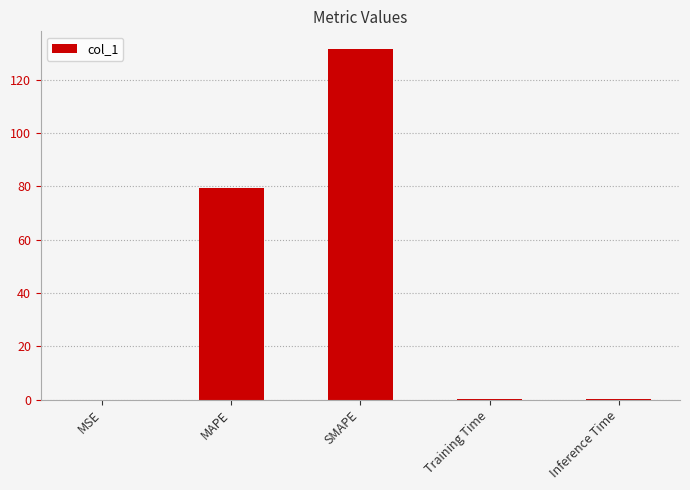

What is the sum of all values?

211.2